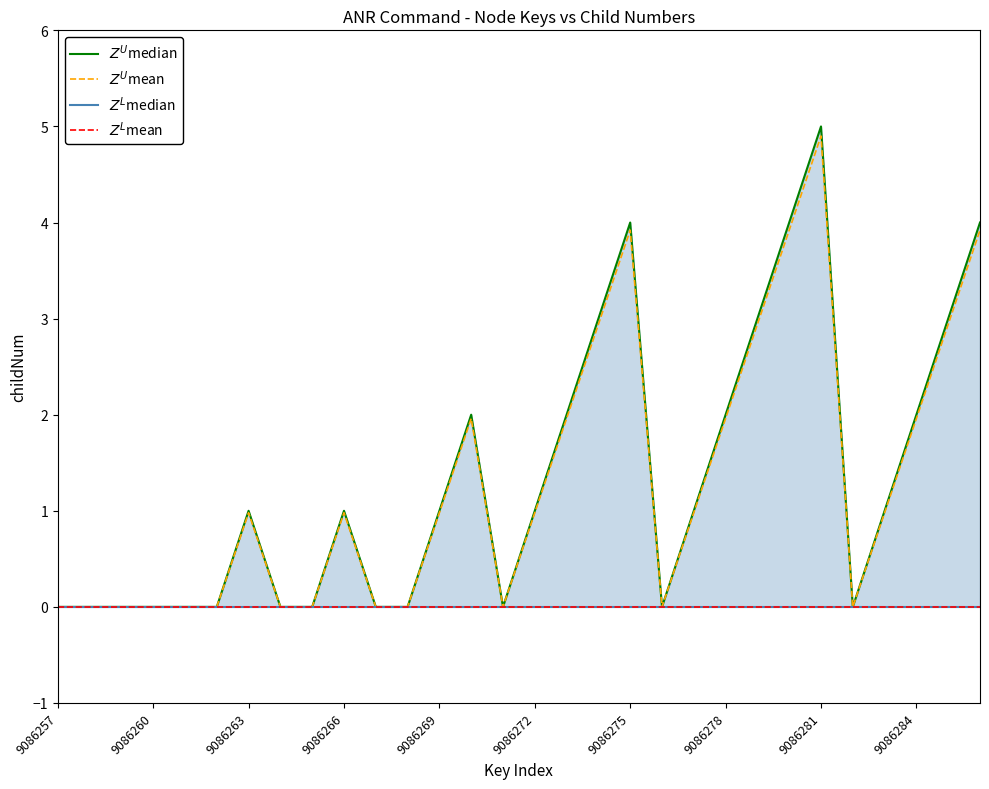

Which category has the lowest value in the $Z^L$median series?

9086257